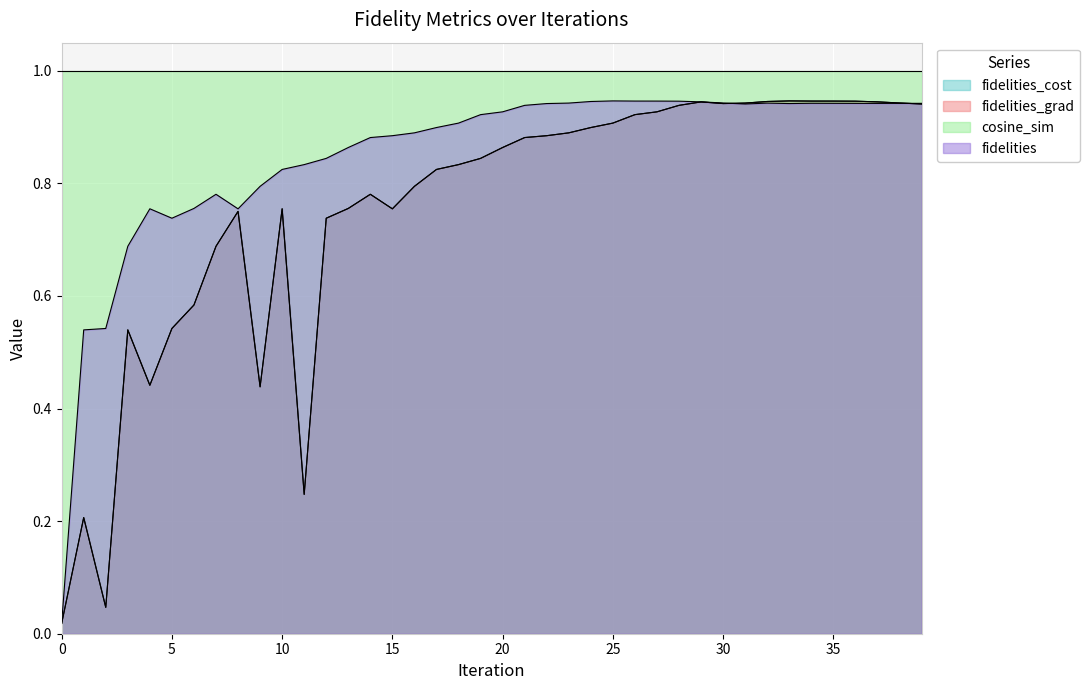

True or false: fidelities_grad and fidelities_cost intersect in this chart.

False